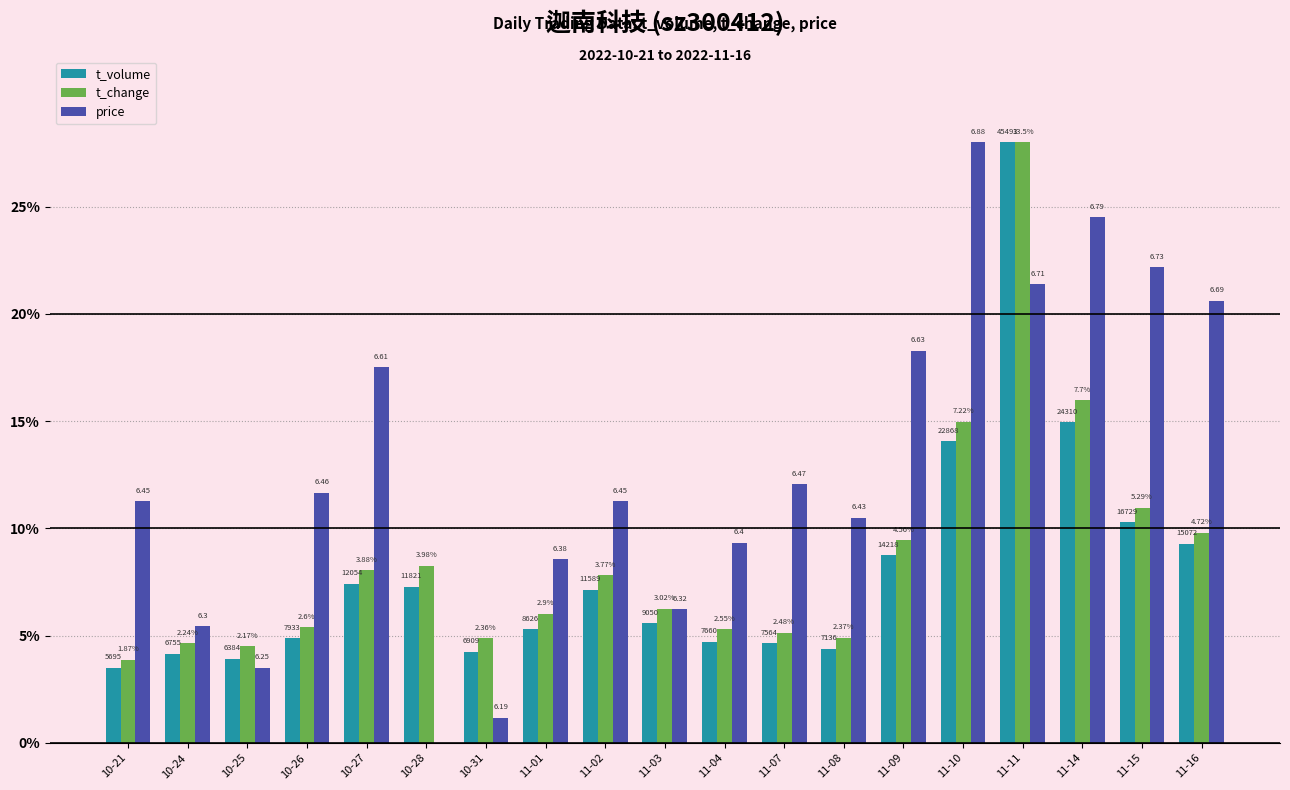

How many groups of bars are there?

19